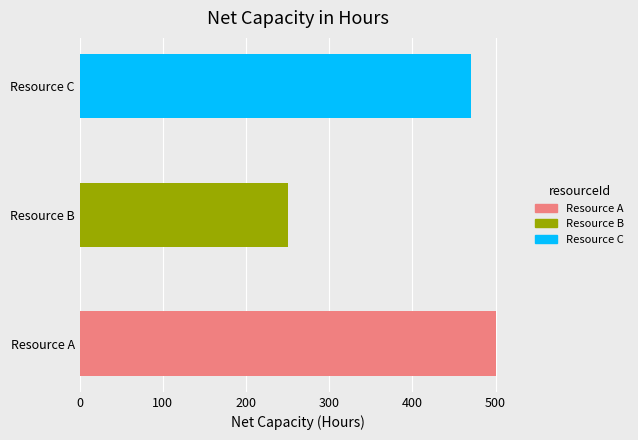

Between Resource C and Resource B, which is larger?

Resource C